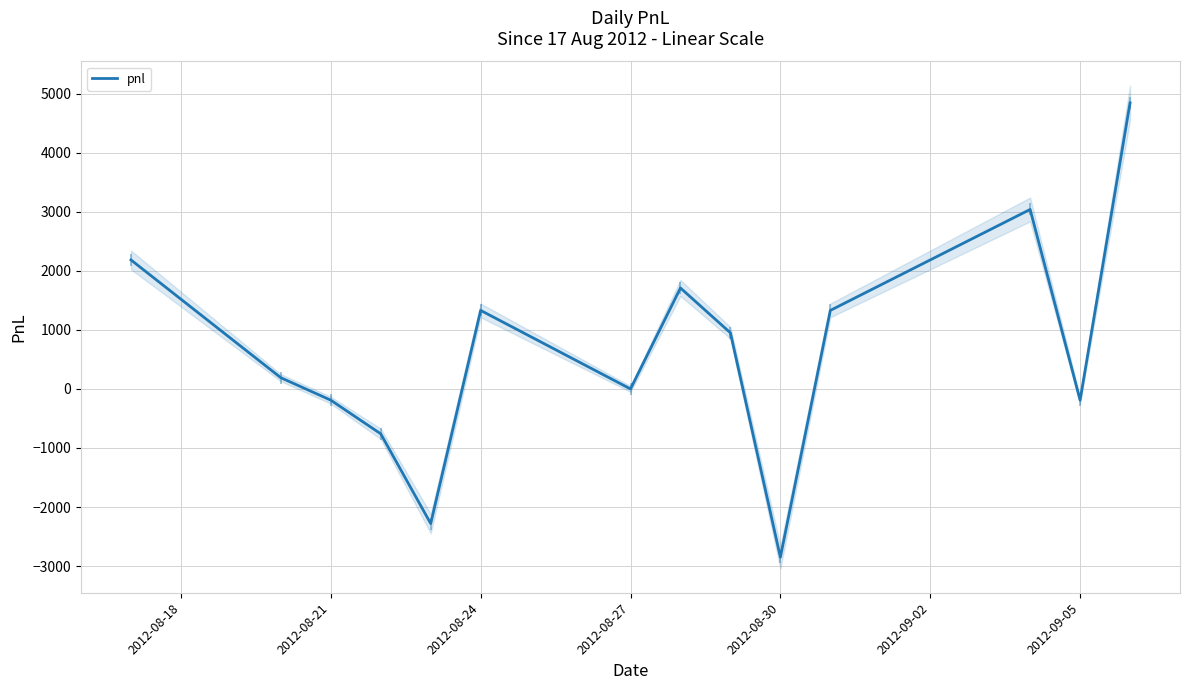

How many series are shown in this chart?

1